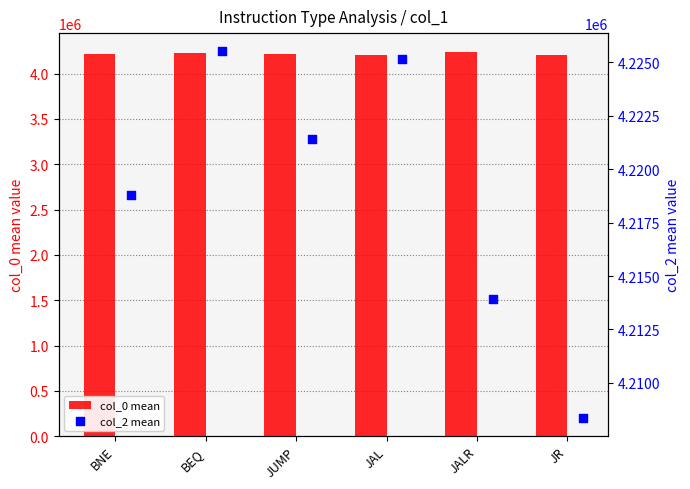

The col_0 mean series shows 4235280.0 at JALR. True or false?

True